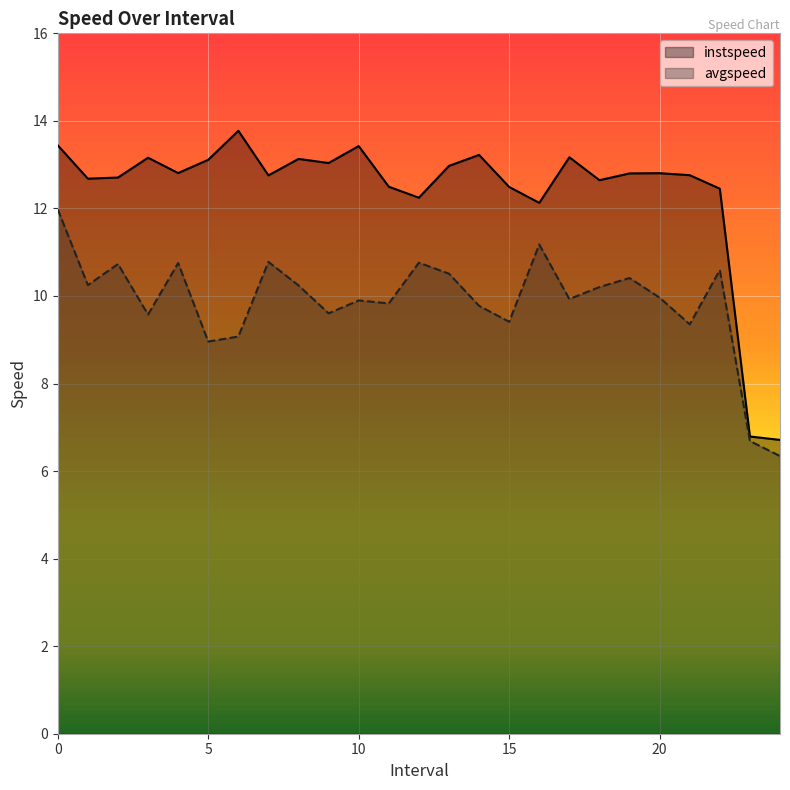

Rank the series at 11.0 from highest to lowest value.

instspeed, avgspeed